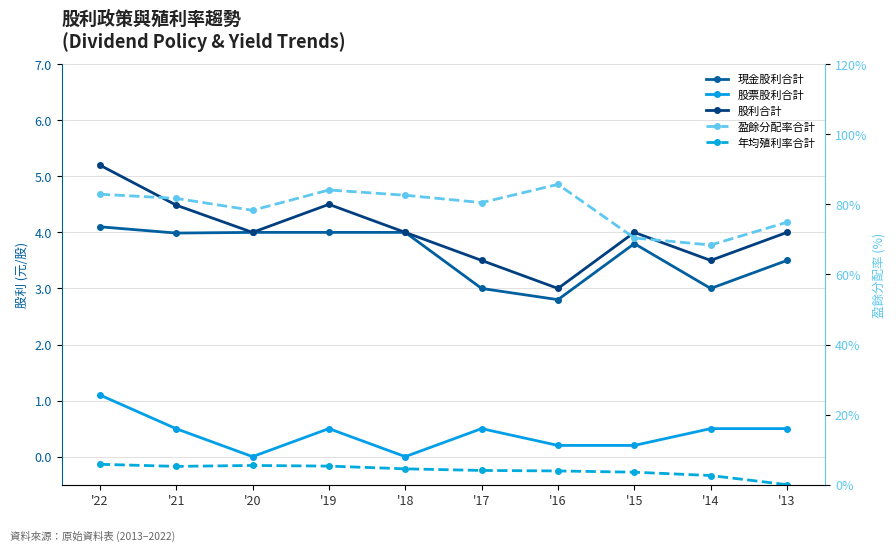

At how many categories does at least one series exceed 48?

10